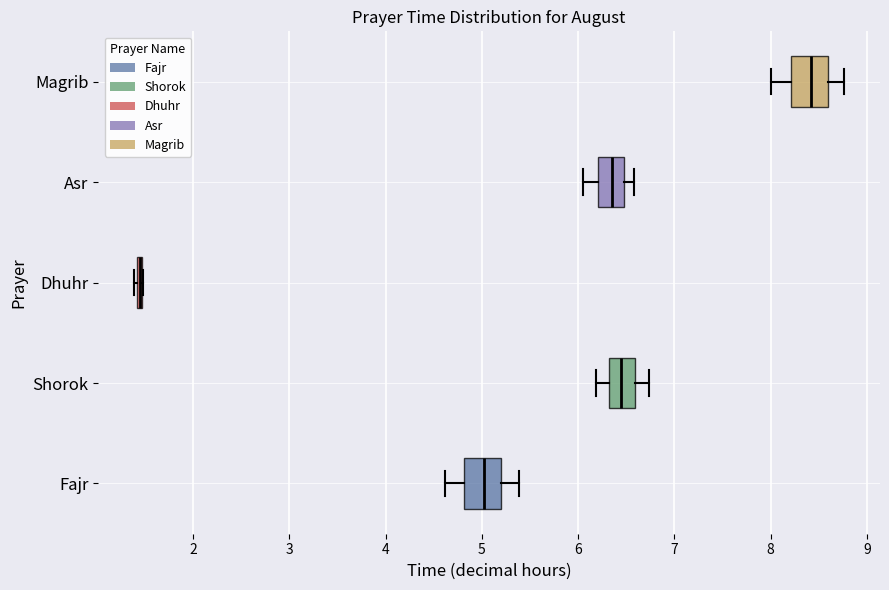

Where is the right edge of the box for Shorok on the x-axis? The values are not printed on the chart, so give them approximately, as read against the axis.

6.6